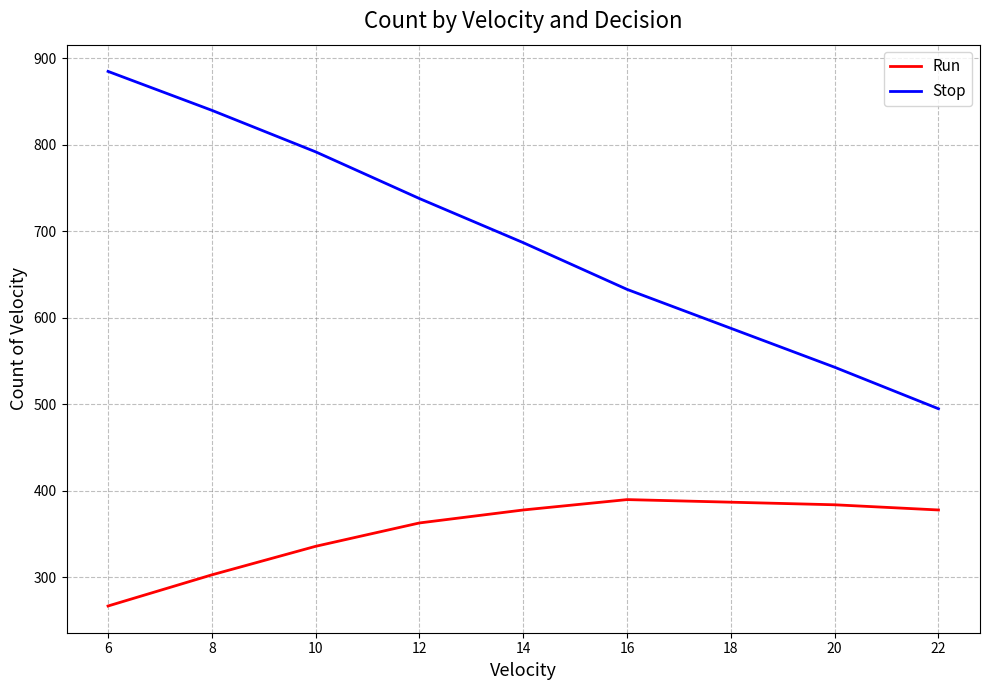

How many values in the Run series are below 378?

4